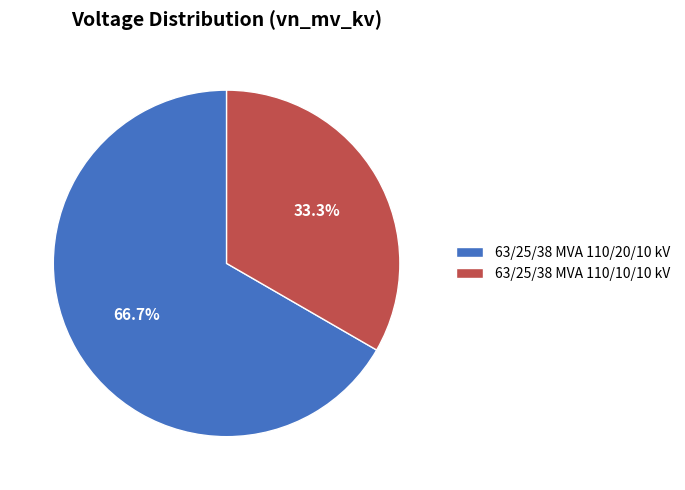

Which has a higher value, 63/25/38 MVA 110/10/10 kV or 63/25/38 MVA 110/20/10 kV?

63/25/38 MVA 110/20/10 kV